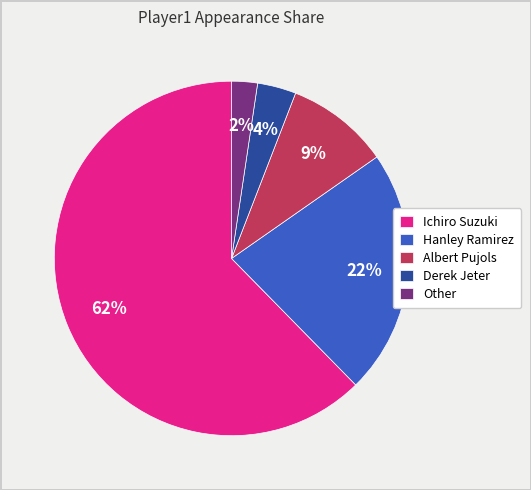

To the nearest percent, what percentage of the pie is Derek Jeter?

4%